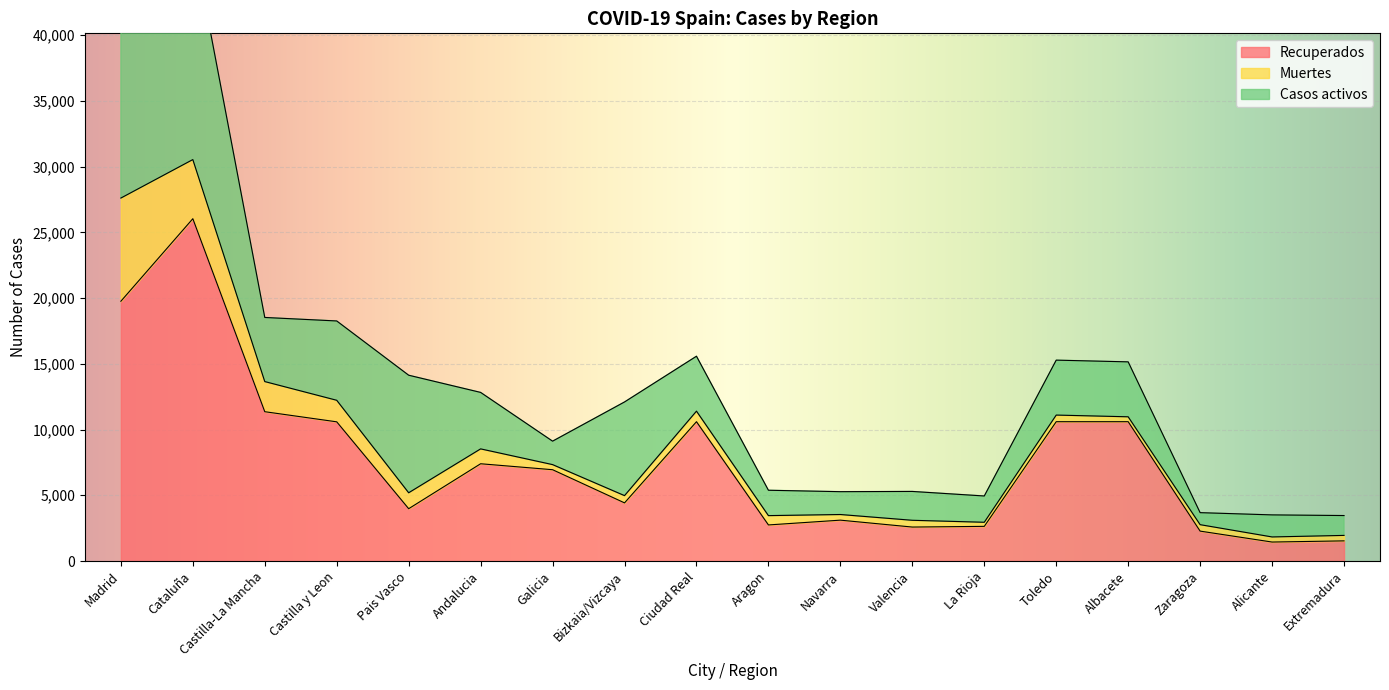

In Recuperados, how many points are higher than both neighbors (excluding endpoints)?

4